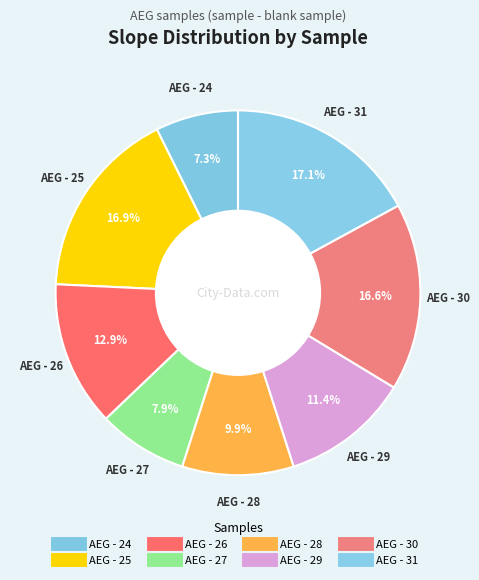

Rank the categories by value from highest to lowest.

AEG - 31, AEG - 25, AEG - 30, AEG - 26, AEG - 29, AEG - 28, AEG - 27, AEG - 24